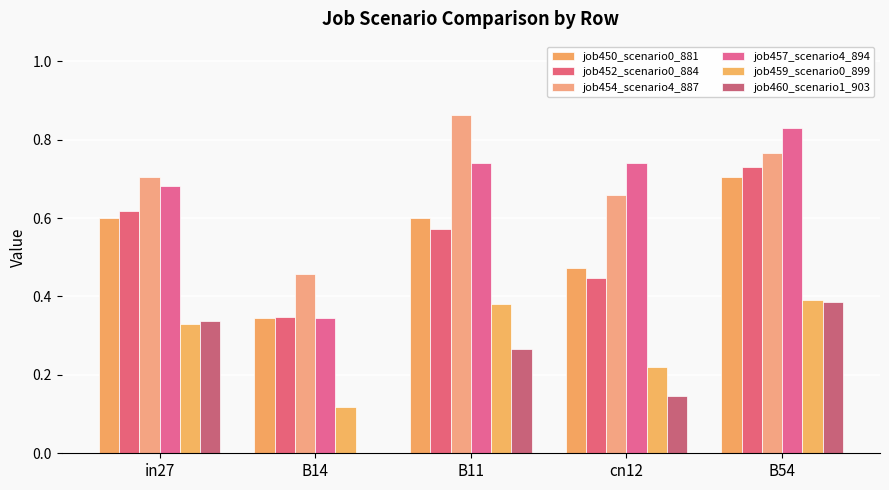

What value does the job457_scenario4_894 series have at cn12?

0.7